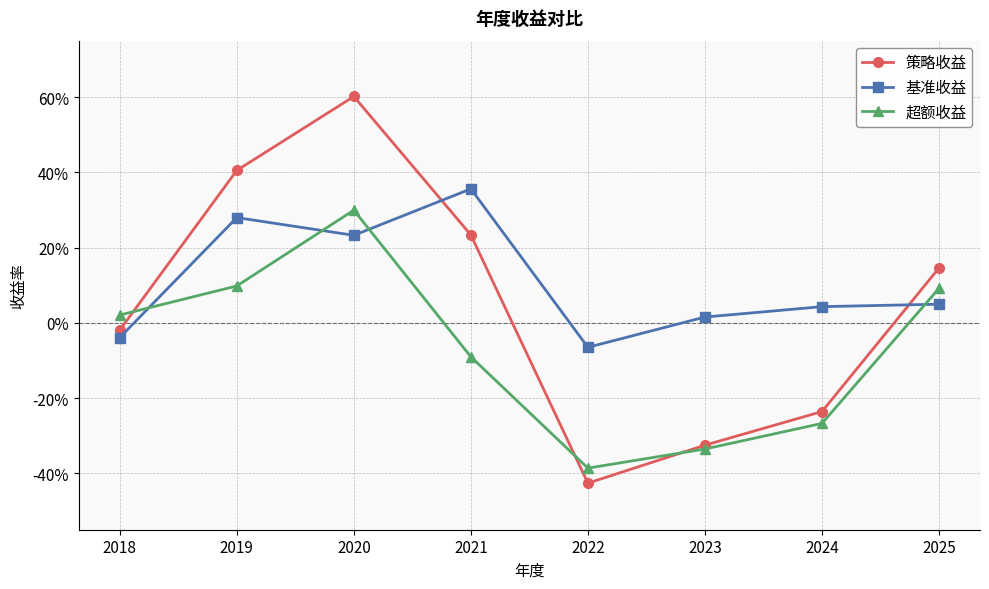

List the series in order of their peak value, highest first.

策略收益, 基准收益, 超额收益